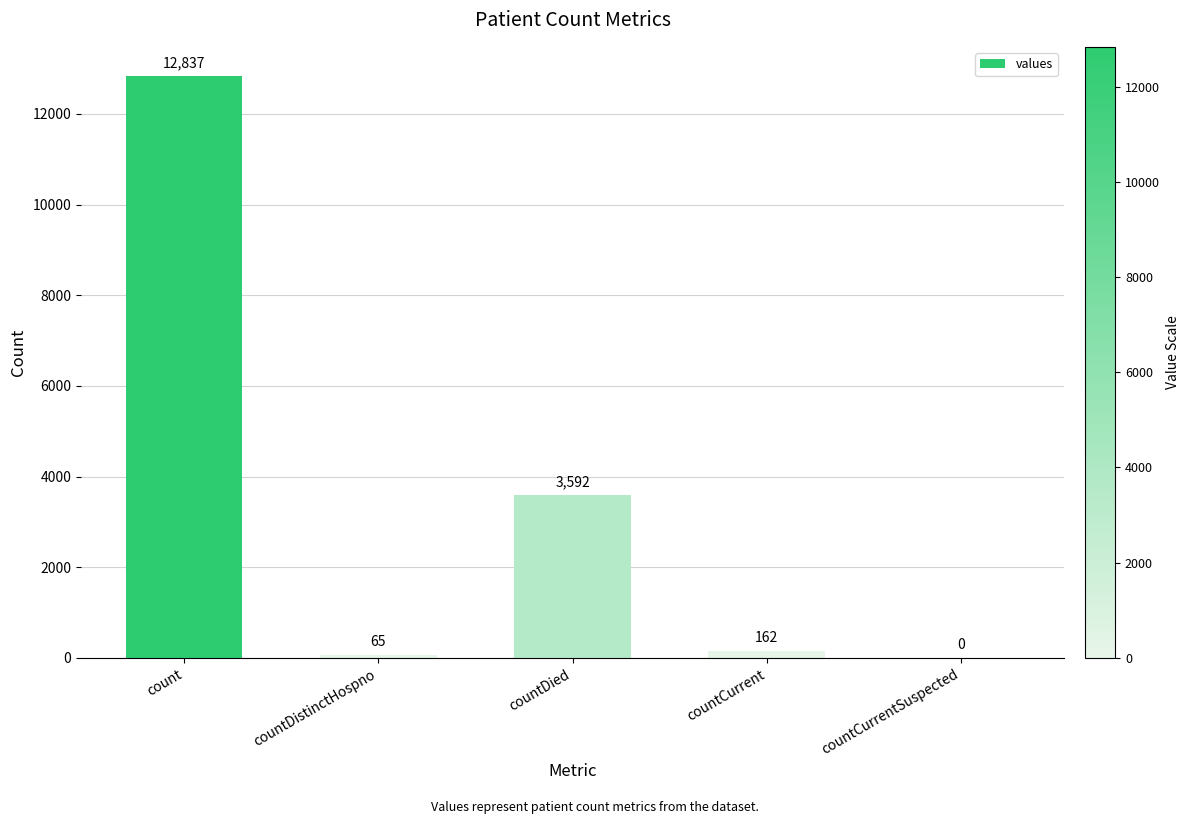

Count the number of categories in the chart.

5